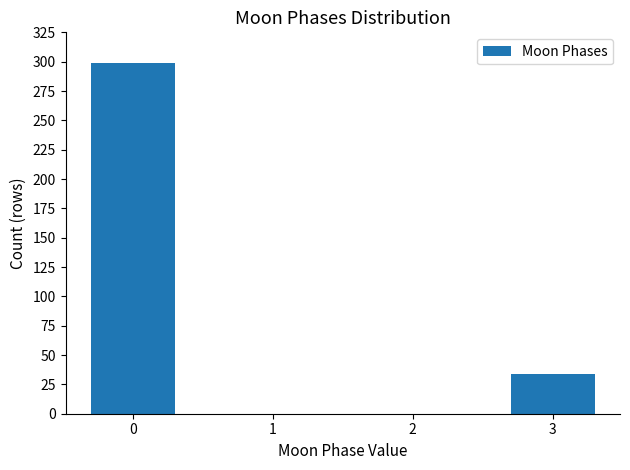

How many values are between 0 and 299?

4